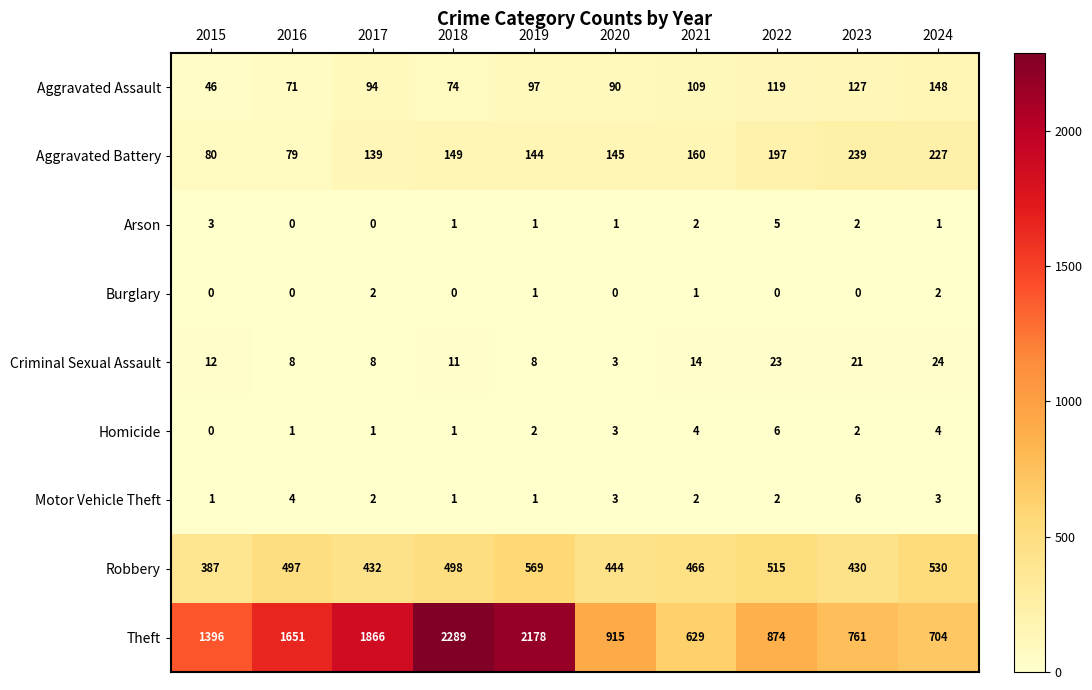

What is the difference between the maximum and second lowest values in the Criminal Sexual Assault series?

16